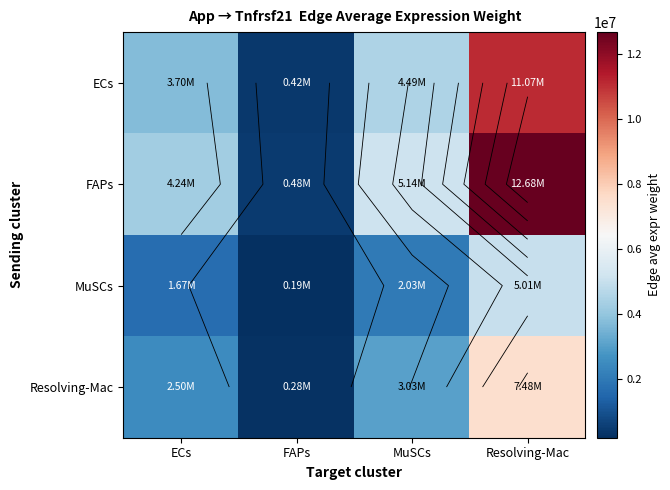

List the labels in order of Resolving-Mac value, largest first.

Resolving-Mac, MuSCs, ECs, FAPs